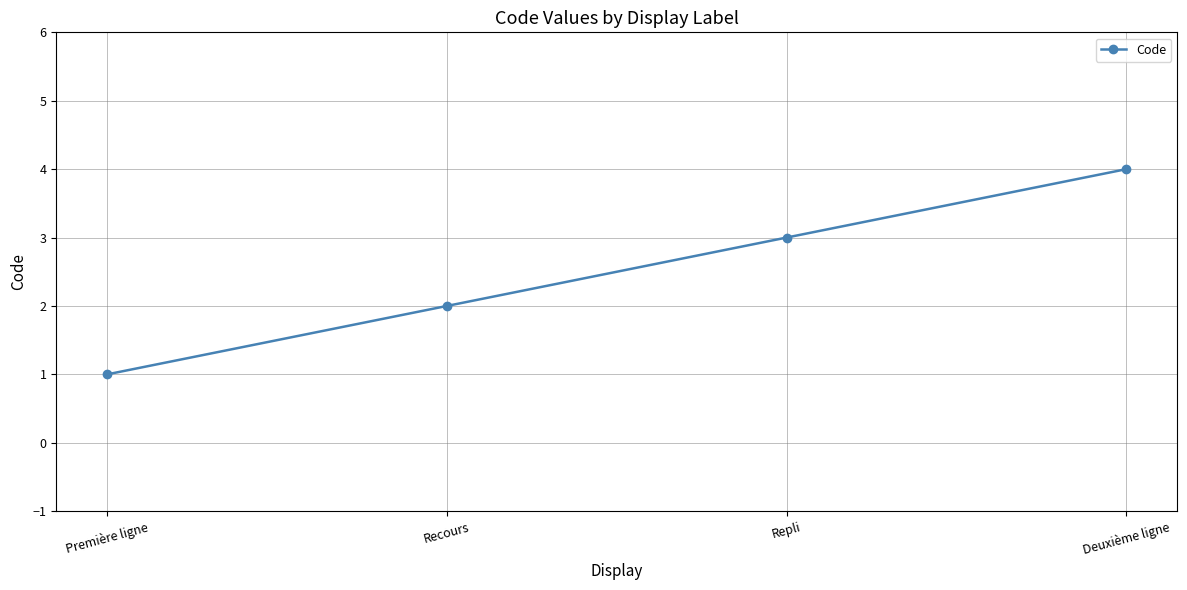

Read the value at Deuxième ligne.

4